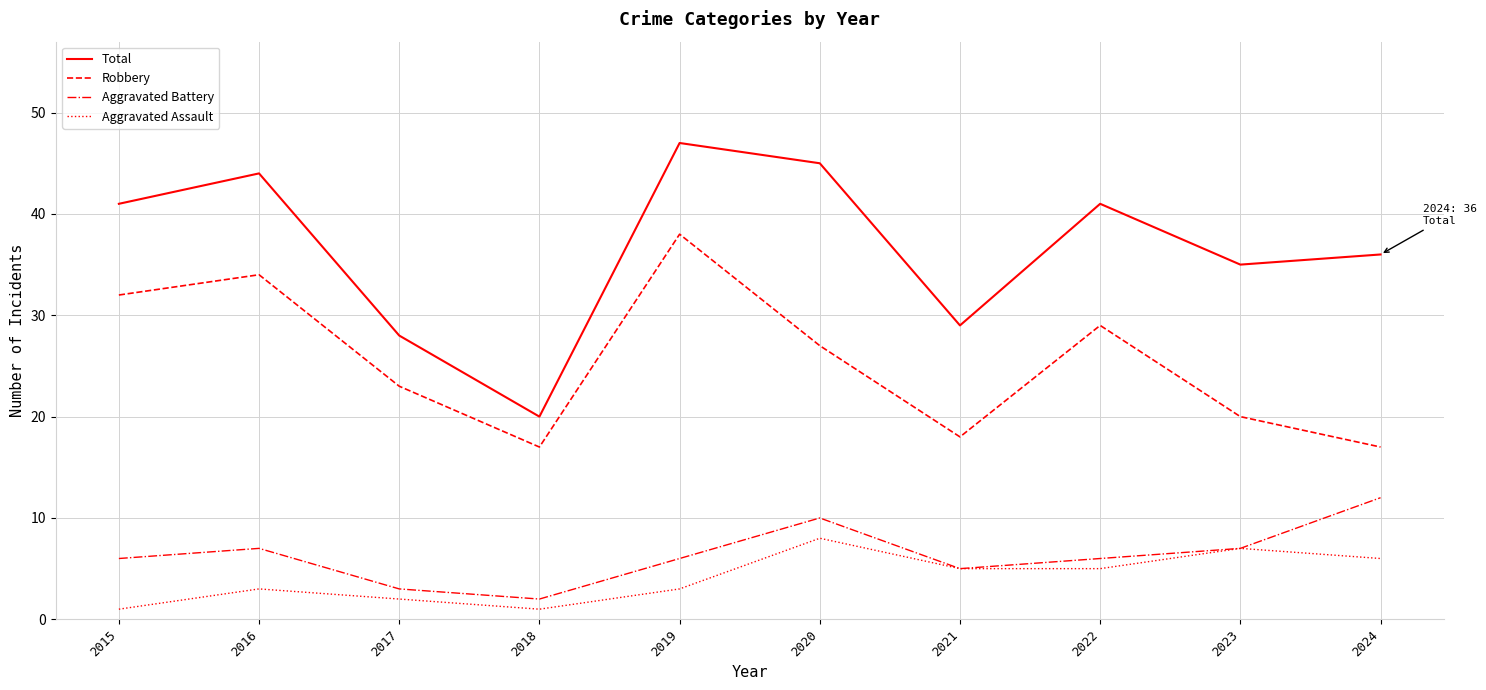

True or false: Aggravated Battery and Robbery cross at least once.

False